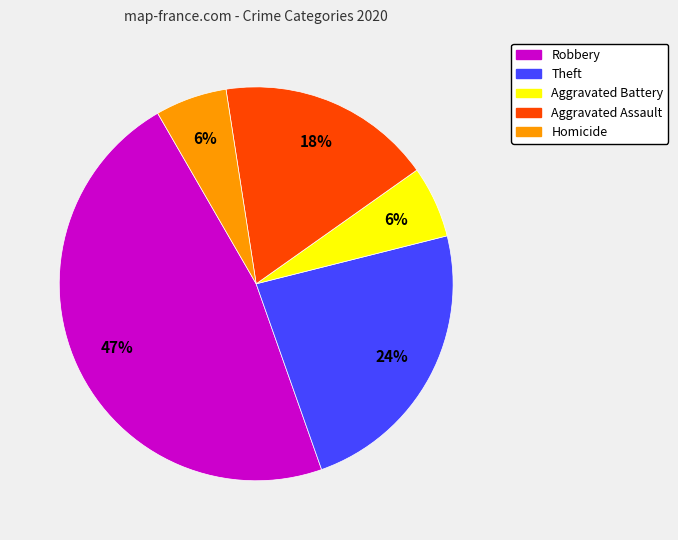

The Robbery slice represents 47% of the pie. True or false?

True